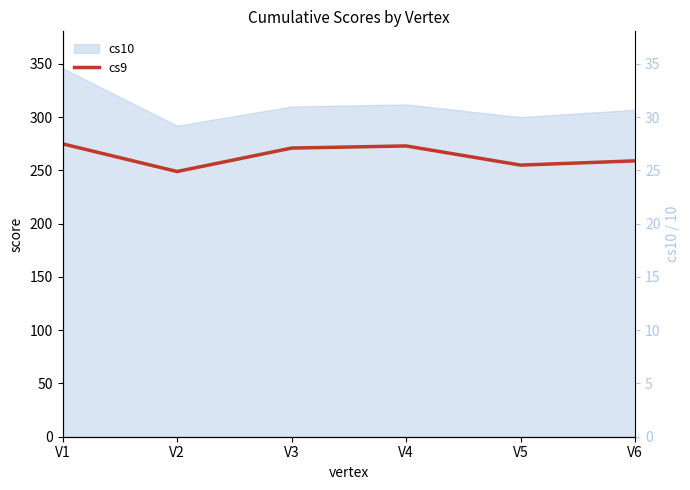

List the labels in order of value, smallest first.

V2, V5, V6, V3, V4, V1